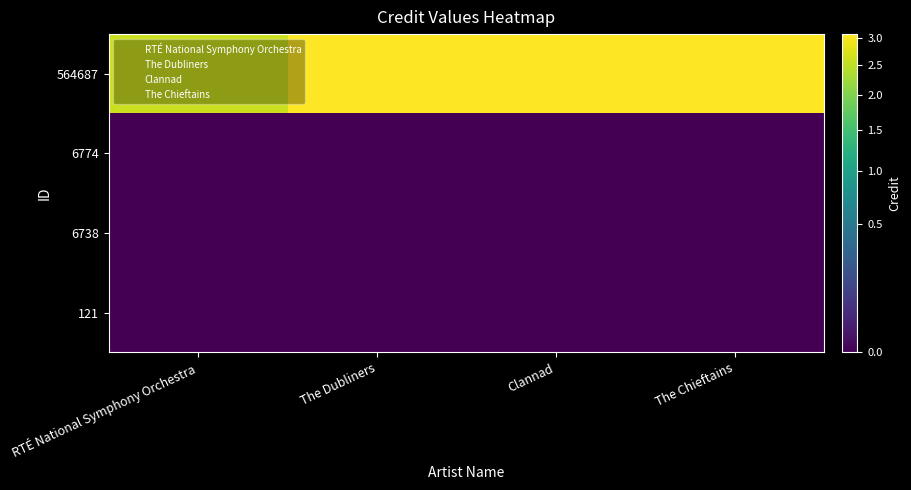

Which label corresponds to the smallest value in the chart?

RTÉ National Symphony Orchestra